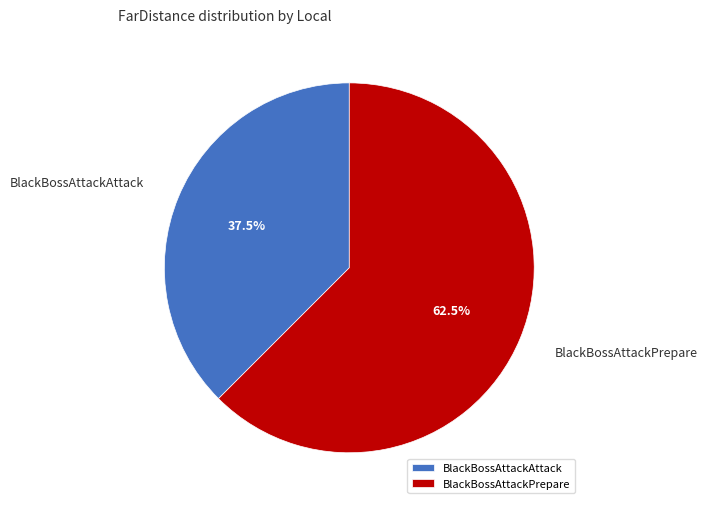

Which has a higher value, BlackBossAttackAttack or BlackBossAttackPrepare?

BlackBossAttackPrepare